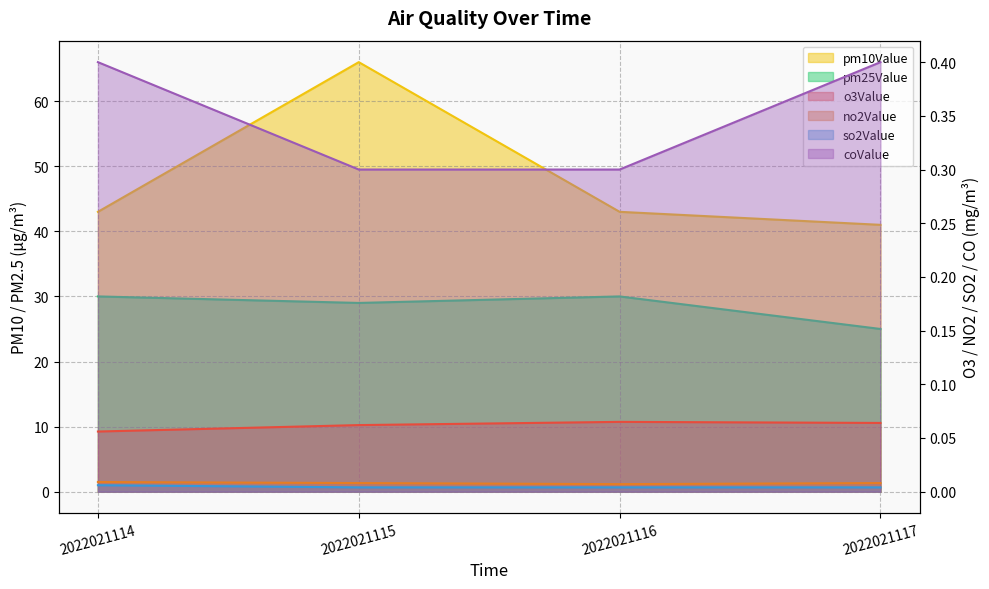

At 2022021115, list the series in order from largest to smallest.

pm10Value, pm25Value, coValue, o3Value, no2Value, so2Value